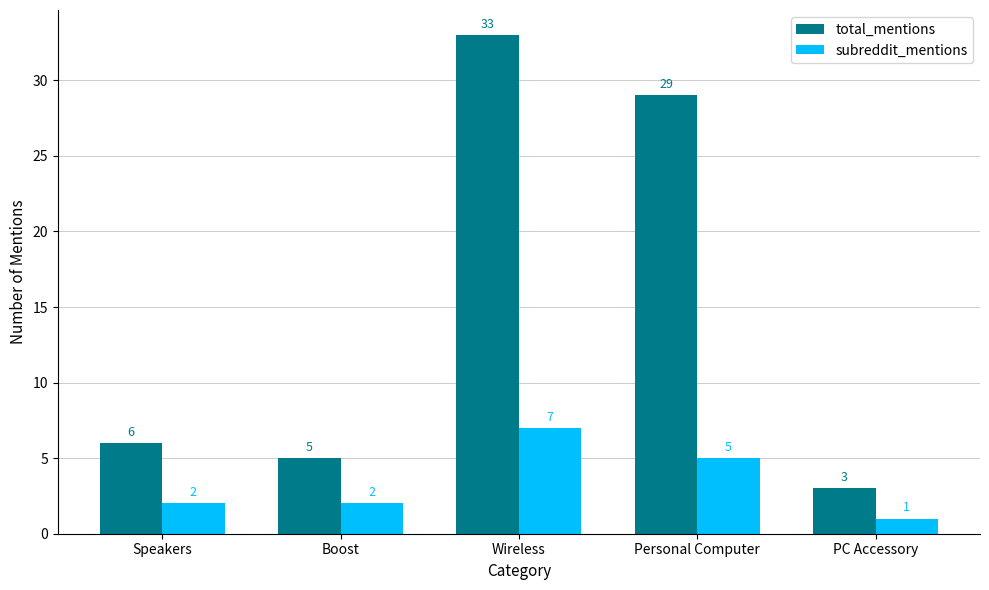

What value does the subreddit_mentions series have at Wireless?

7